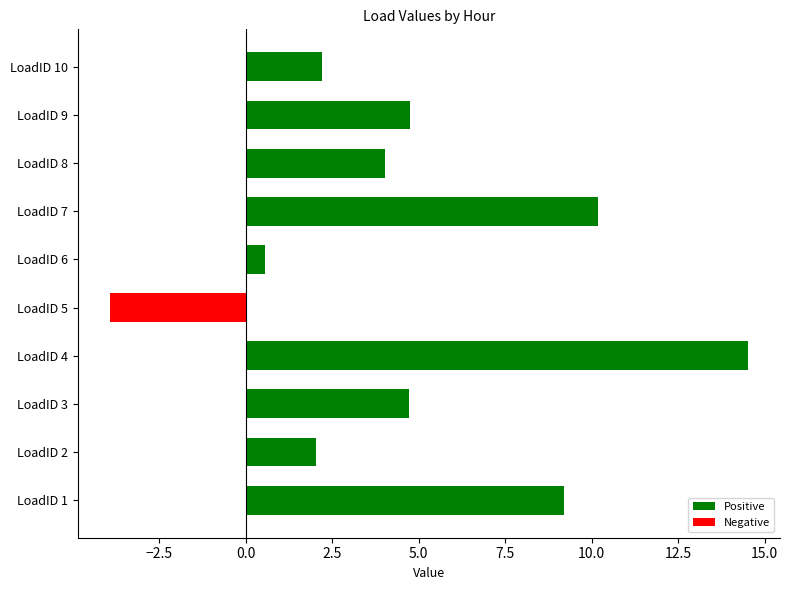

Count the number of data series in this chart.

1